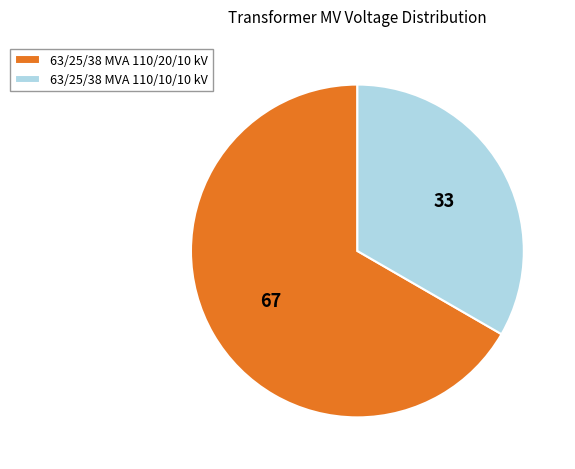

Which category has the biggest portion of the pie?

63/25/38 MVA 110/20/10 kV